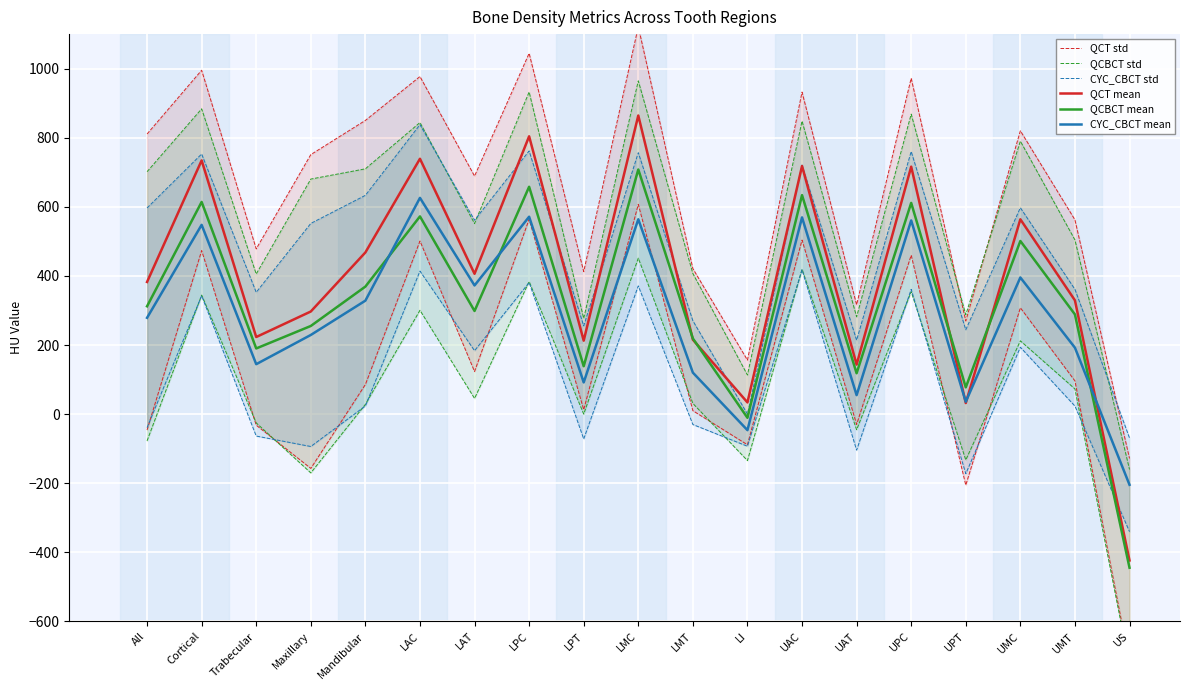

At which label does QCT mean first exceed 382?

All